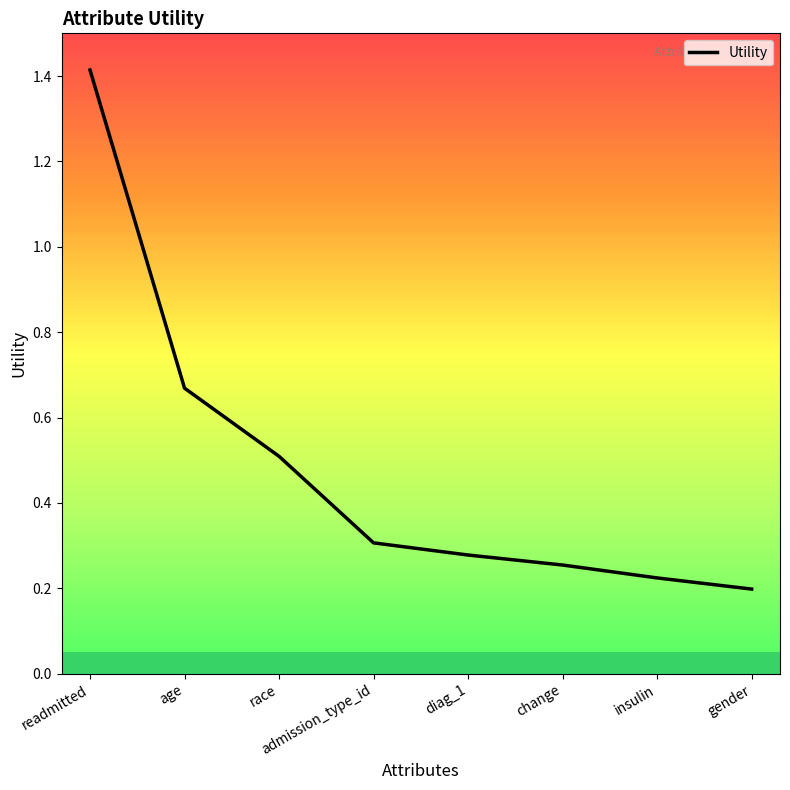

What is the maximum value shown in the chart?

1.4